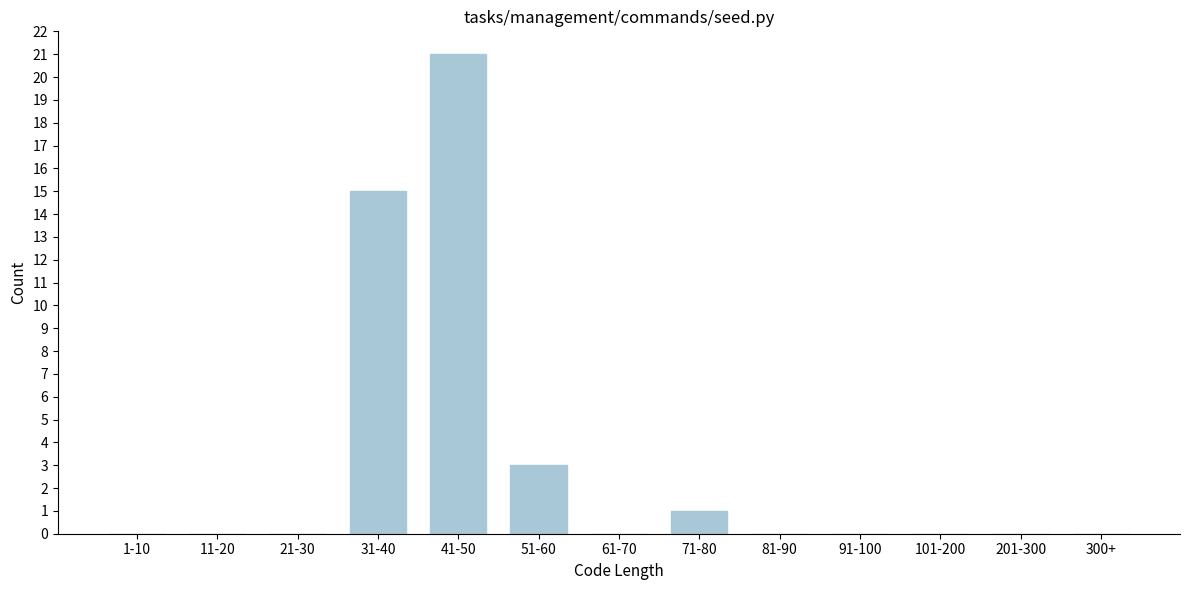

Reading left to right, what are all the values shown in this chart?

1-10=0	11-20=0	21-30=0	31-40=15	41-50=21	51-60=3	61-70=0	71-80=1	81-90=0	91-100=0	101-200=0	201-300=0	300+=0